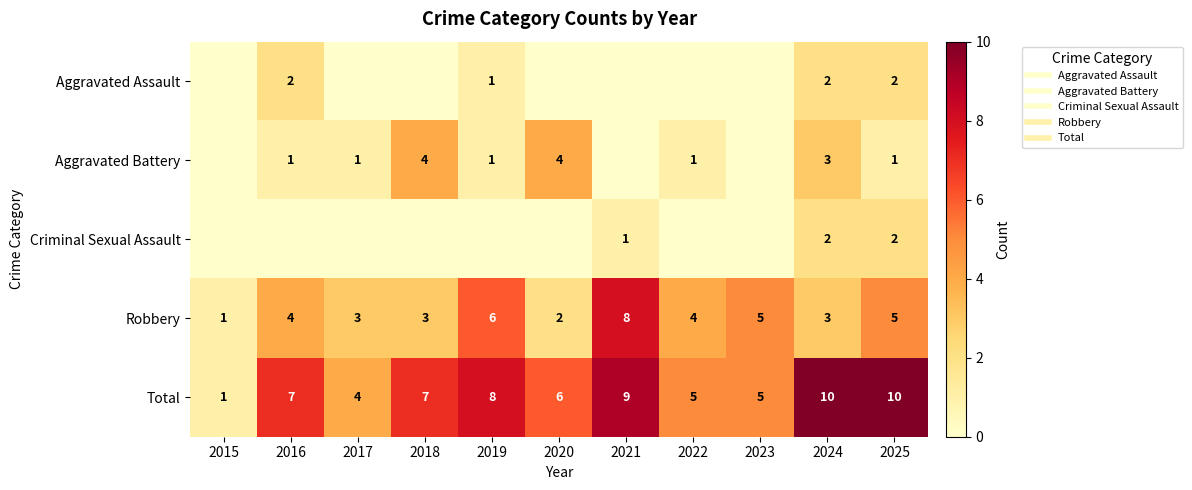

Which series changed the most between 2015 and 2017?

Total